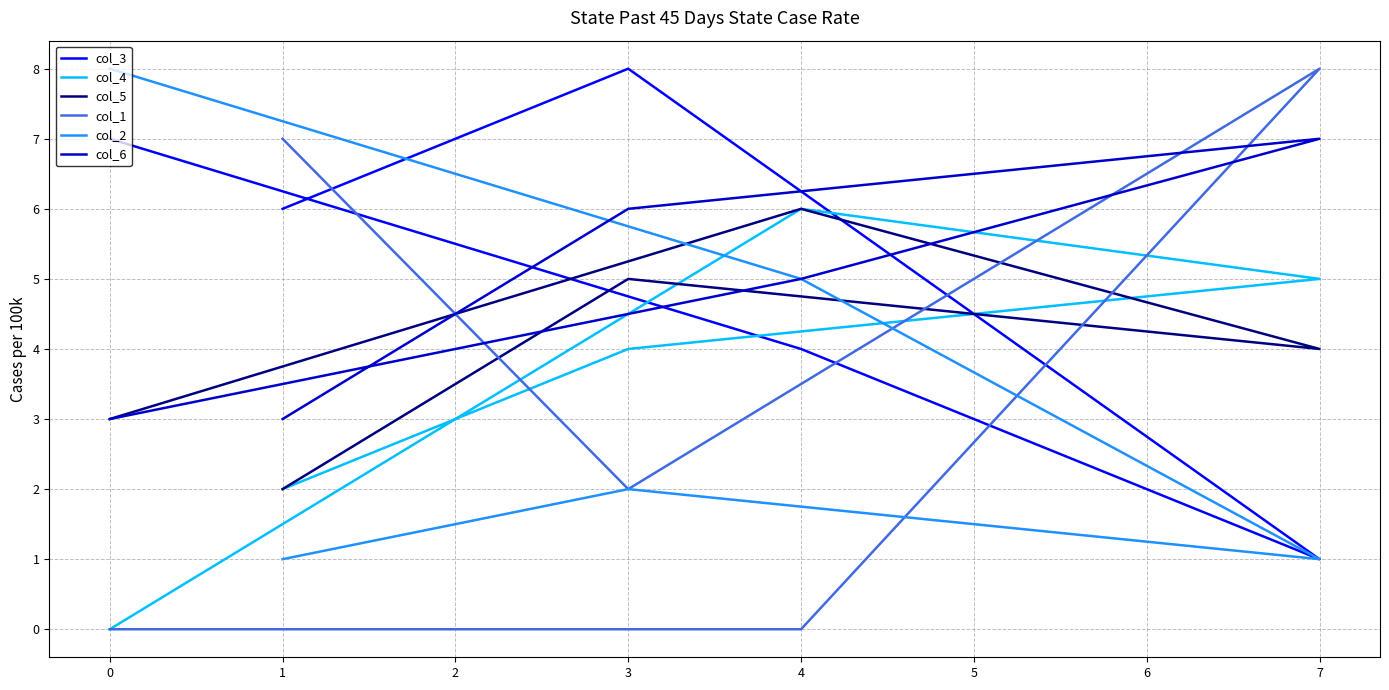

True or false: col_2 has more than 0 interior local peaks.

True